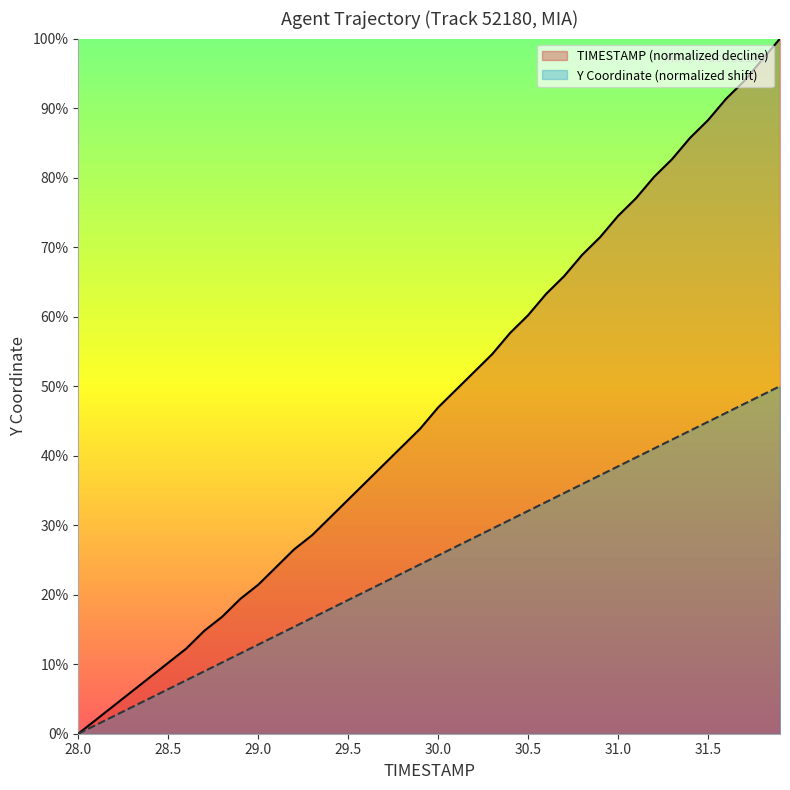

Which series has the largest total across all categories?

TIMESTAMP (normalized decline)